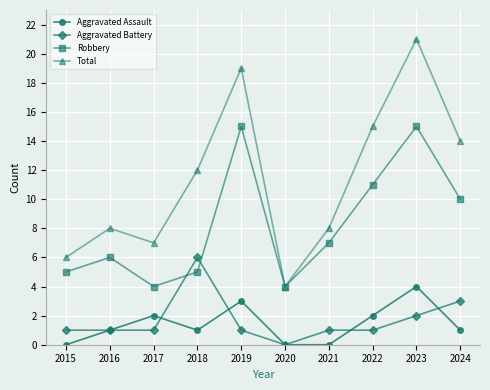

True or false: Total has more than 2 interior local peaks.

True